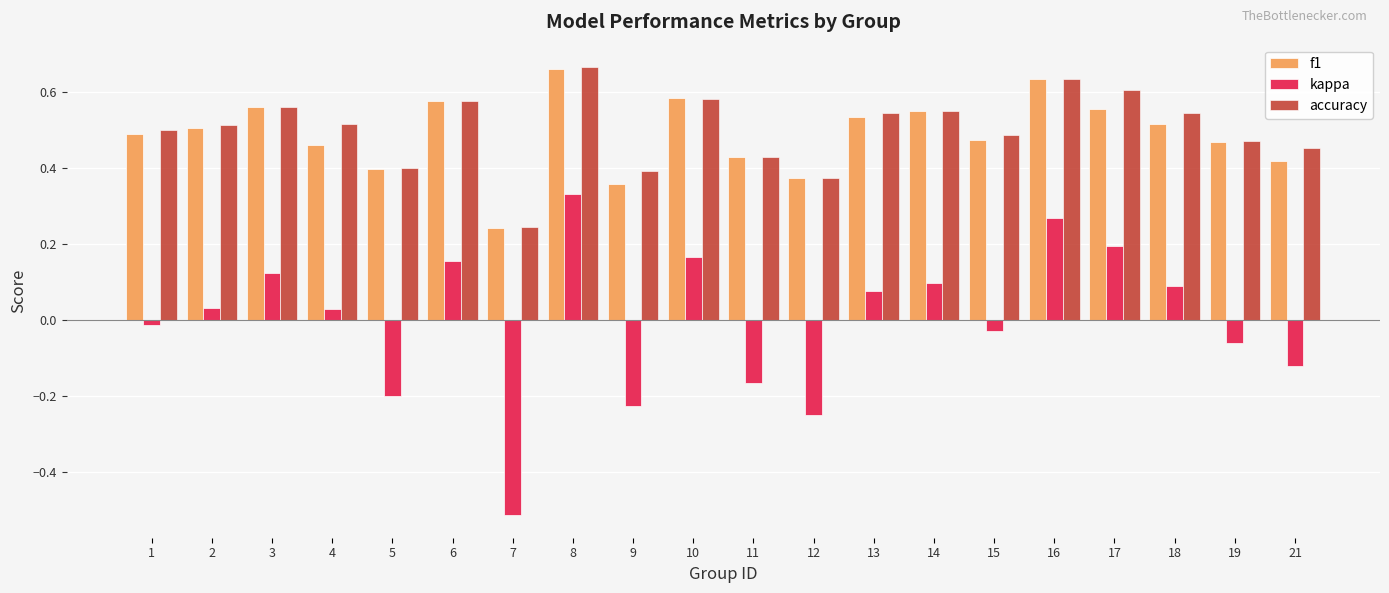

Which series has the widest spread of values?

kappa